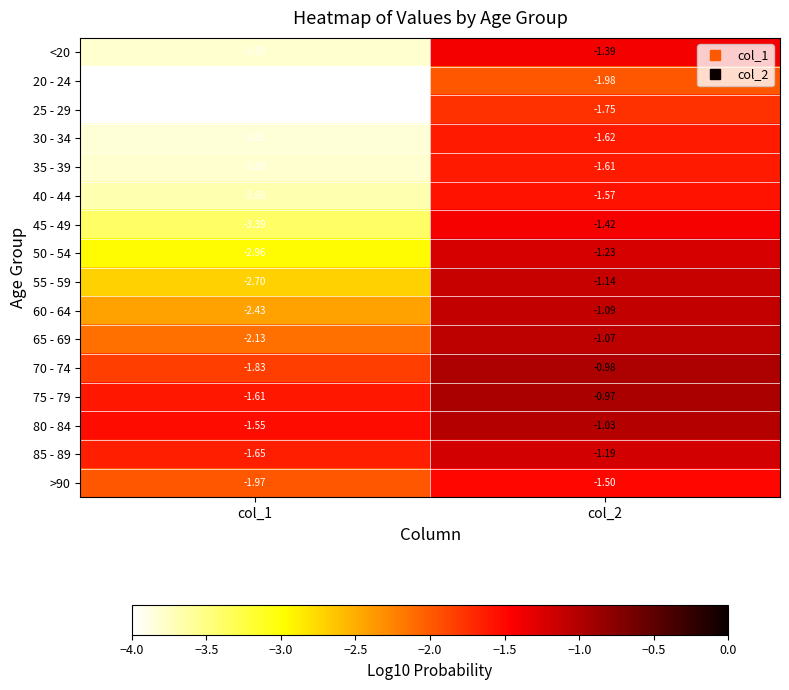

Is the value of 50 - 54 at col_2 greater than the value of 65 - 69 at col_2?

No